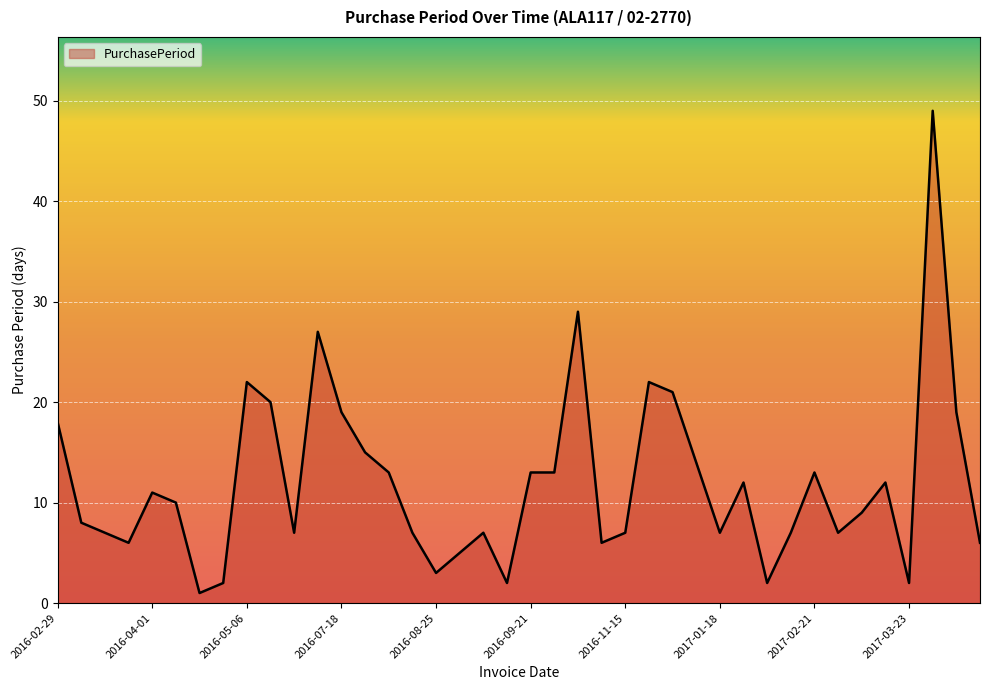

Rank the categories by value from highest to lowest.

2017-05-11, 2016-11-02, 2016-06-29, 2016-05-06, 2016-12-07, 2016-12-28, 2016-05-26, 2016-07-18, 2017-05-30, 2016-02-29, 2016-08-02, 2017-01-11, 2016-08-15, 2016-09-21, 2016-10-04, 2017-02-21, 2017-01-30, 2017-03-21, 2016-04-01, 2016-04-11, 2017-03-09, 2016-03-08, 2016-03-15, 2016-06-02, 2016-08-22, 2016-09-06, 2016-11-15, 2017-01-18, 2017-02-08, 2017-02-28, 2016-03-21, 2016-11-08, 2017-06-05, 2016-08-30, 2016-08-25, 2016-04-14, 2016-09-08, 2017-02-01, 2017-03-23, 2016-04-12